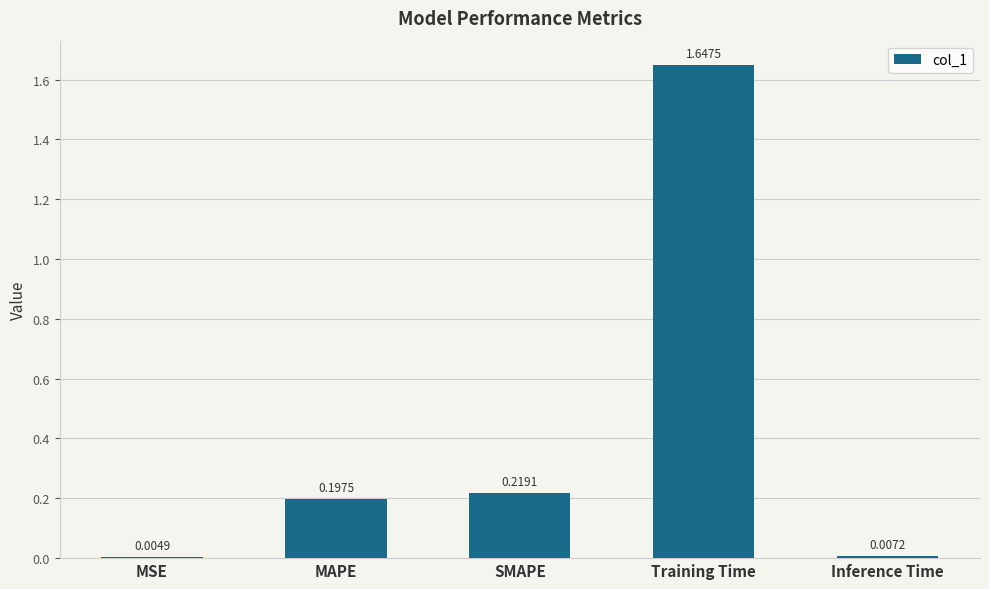

At which label is the value closest to 0?

MSE